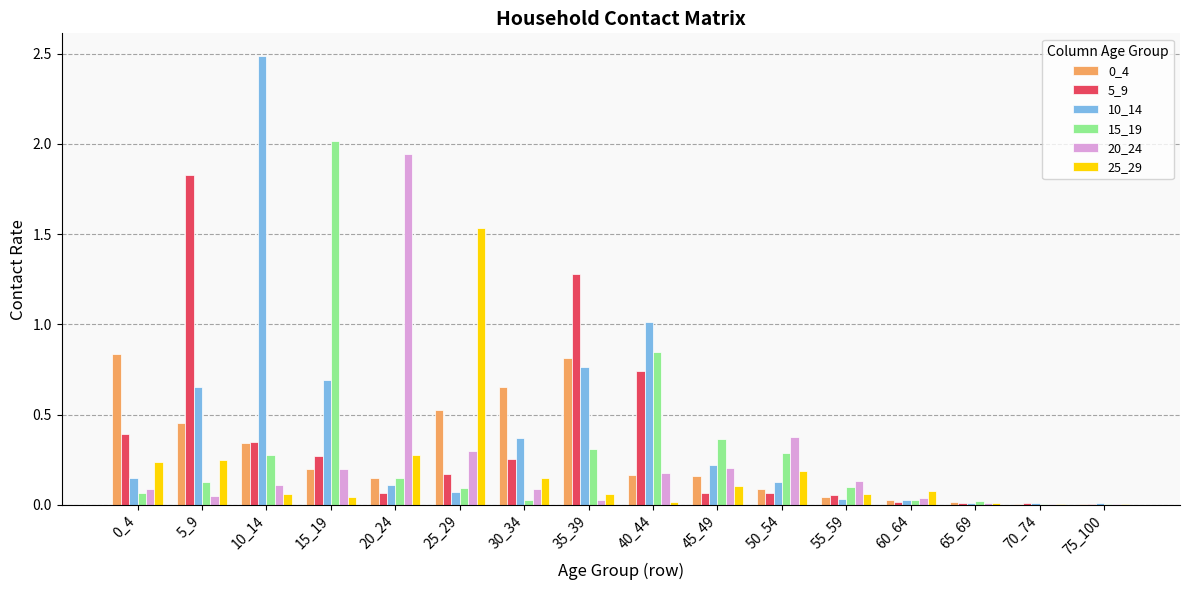

Is the value of 0_4 at 35_39 greater than the value of 15_19 at 45_49?

Yes